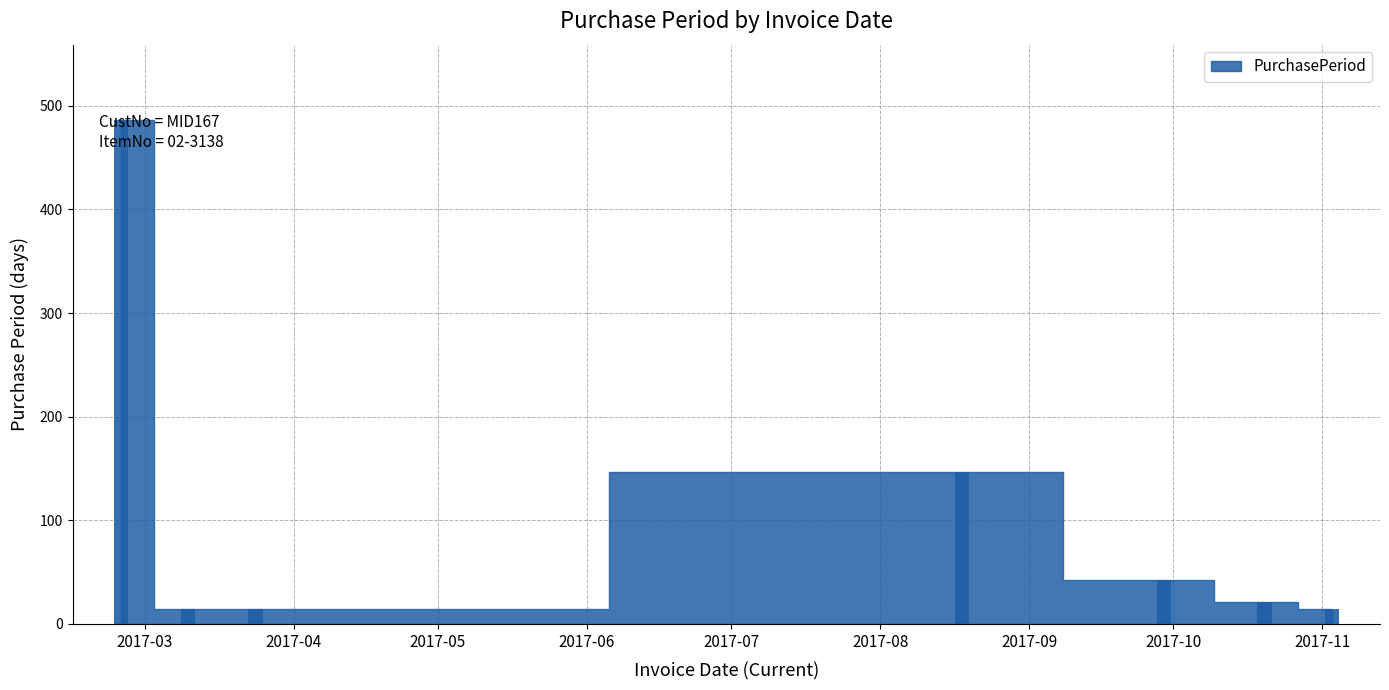

What is the sum of all values?

738